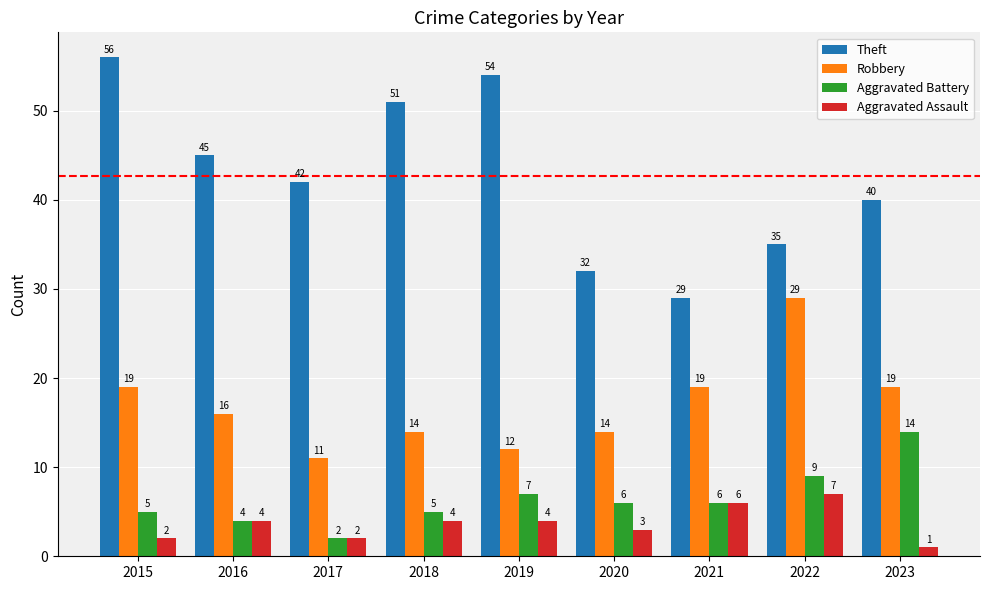

What is the value of the Aggravated Battery bar at the 4th from the left?

5